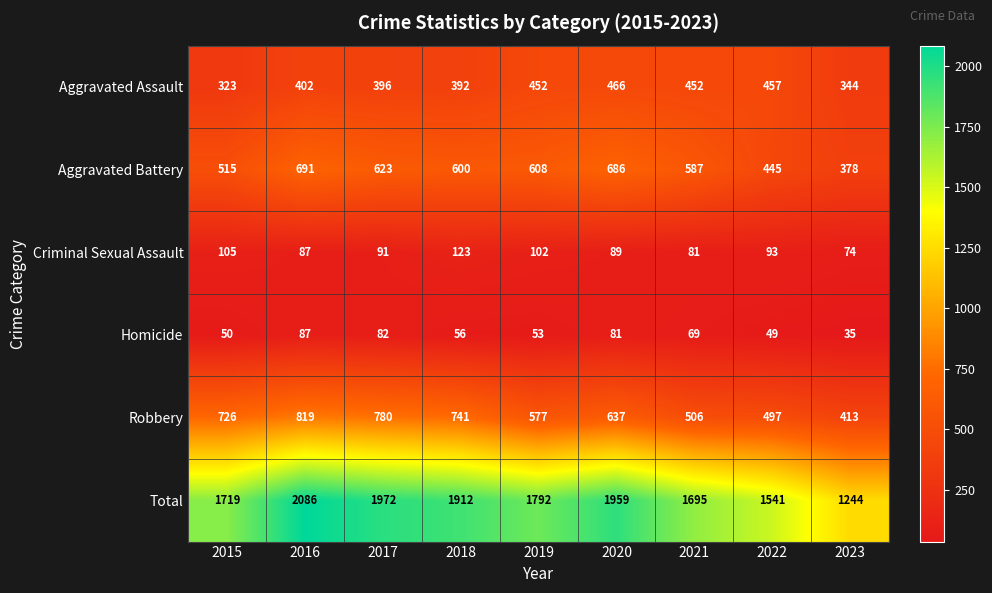

What is the sum of the Homicide values at 2020 and 2019?

134